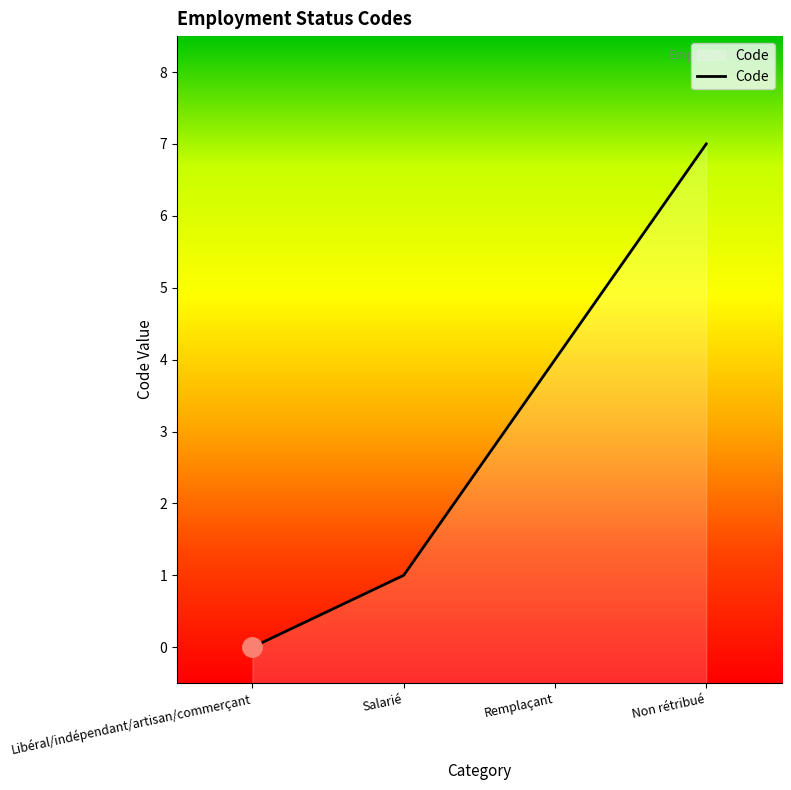

The chart shows a value of 7 at Non rétribué. True or false?

True